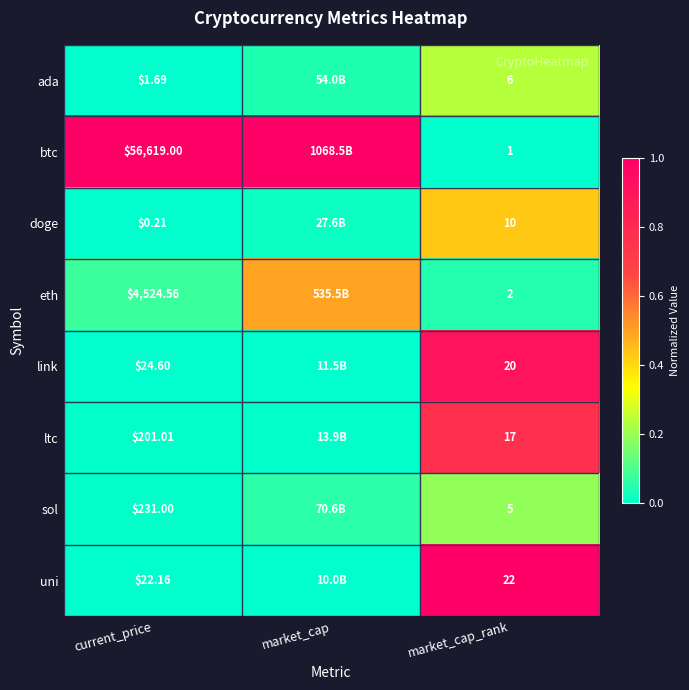

Which has a higher value, market_cap or current_price?

market_cap